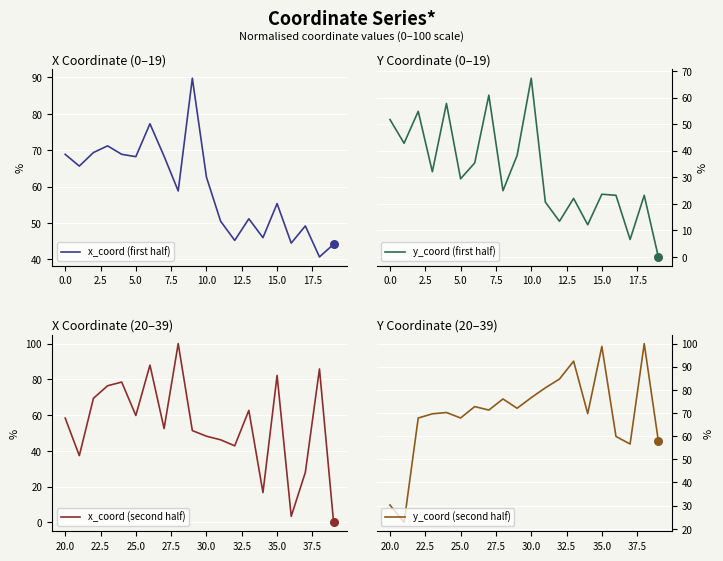

Which series reaches the minimum Y coordinate?

y_coord (first half)